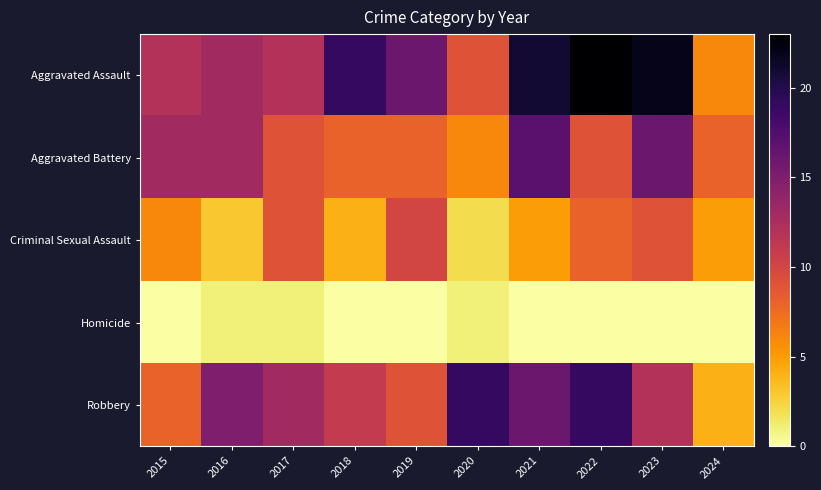

Reading left to right, extract all data points from this chart.

Aggravated Assault: 2015=12	2016=13	2017=12	2018=19	2019=16	2020=9	2021=21	2022=23	2023=22	2024=6
Aggravated Battery: 2015=13	2016=13	2017=9	2018=8	2019=8	2020=6	2021=17	2022=9	2023=16	2024=8
Criminal Sexual Assault: 2015=6	2016=3	2017=9	2018=4	2019=10	2020=2	2021=5	2022=8	2023=9	2024=5
Homicide: 2015=0	2016=1	2017=1	2018=0	2019=0	2020=1	2021=0	2022=0	2023=0	2024=0
Robbery: 2015=8	2016=15	2017=13	2018=11	2019=9	2020=19	2021=16	2022=19	2023=12	2024=4